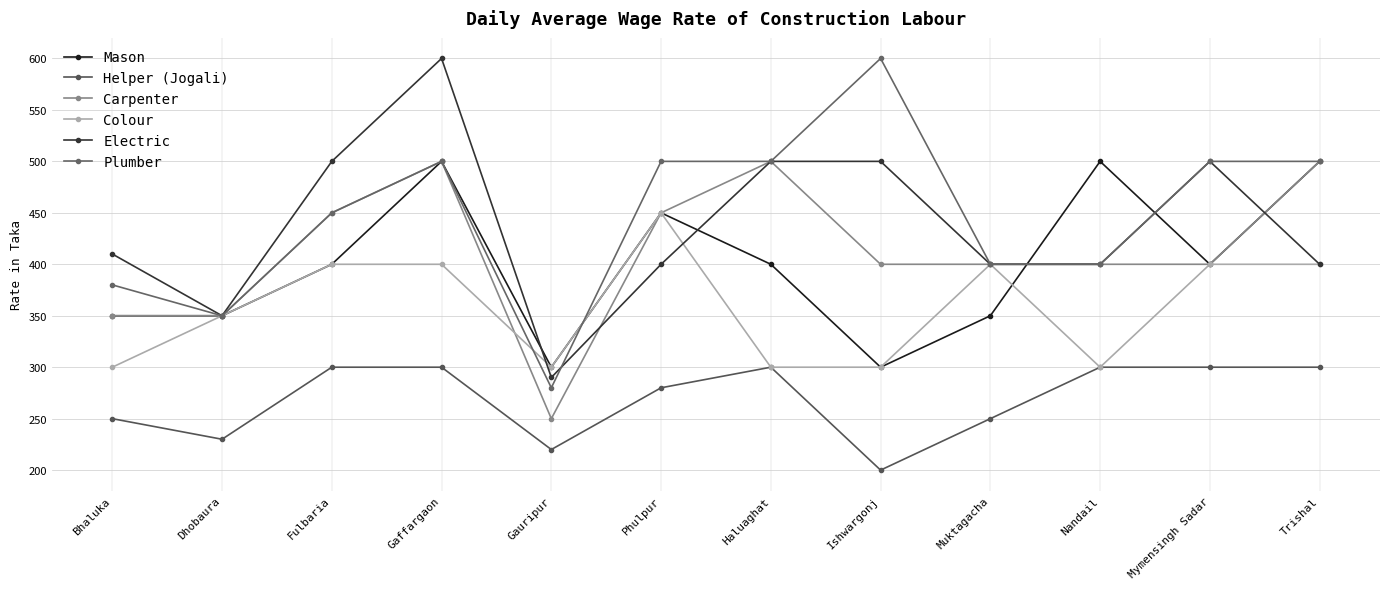

Where is Plumber nearest to the value 440?

Fulbaria